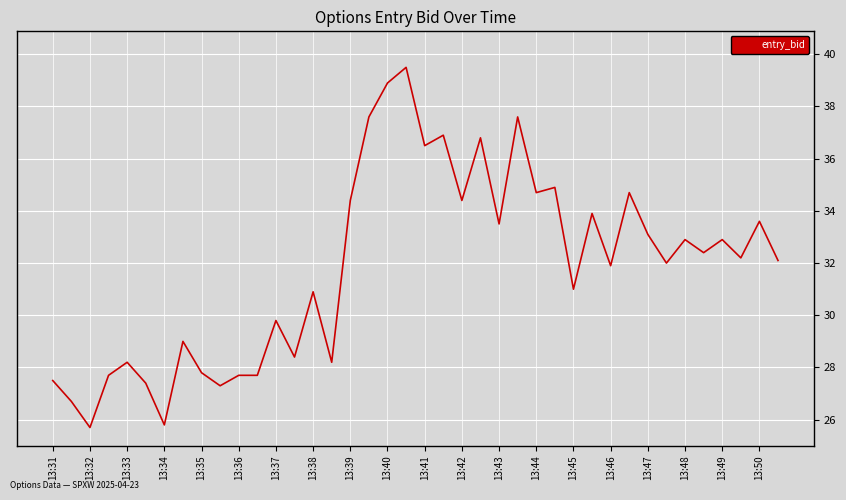

What is the minimum value shown in the chart?

25.7